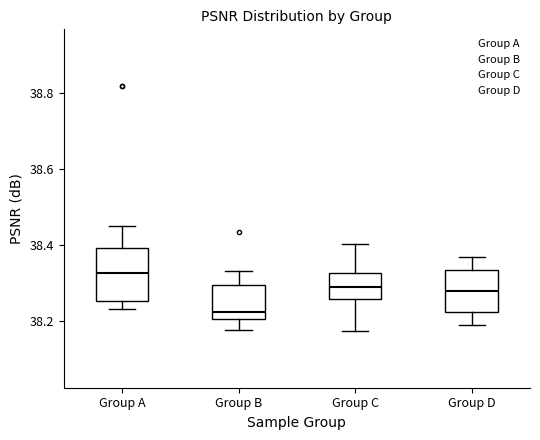

Which box has the highest median line?

Group A